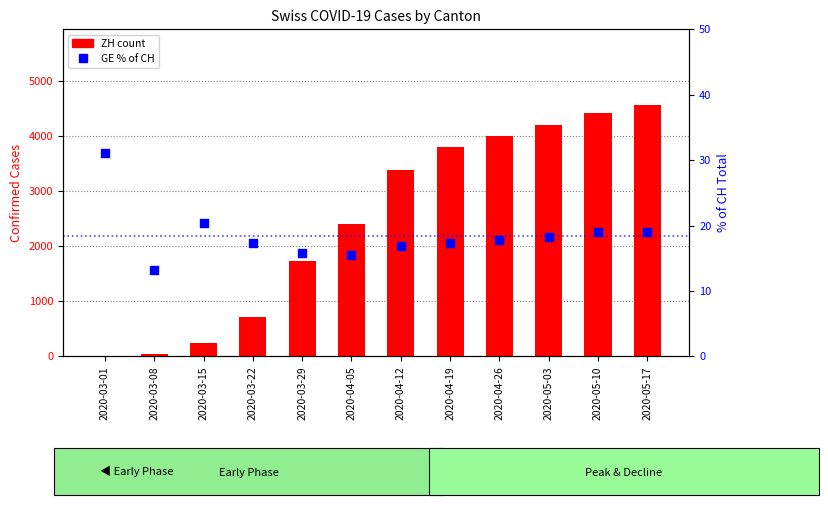

At which category is the sum across all series the highest?

2020-05-17